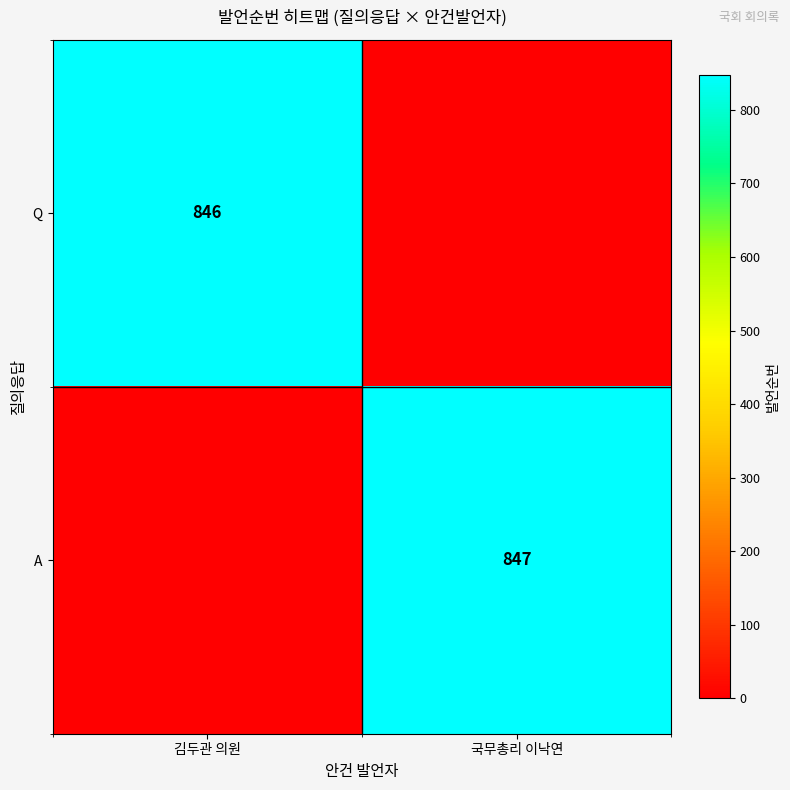

What is the total value across all series at 국무총리 이낙연?

847